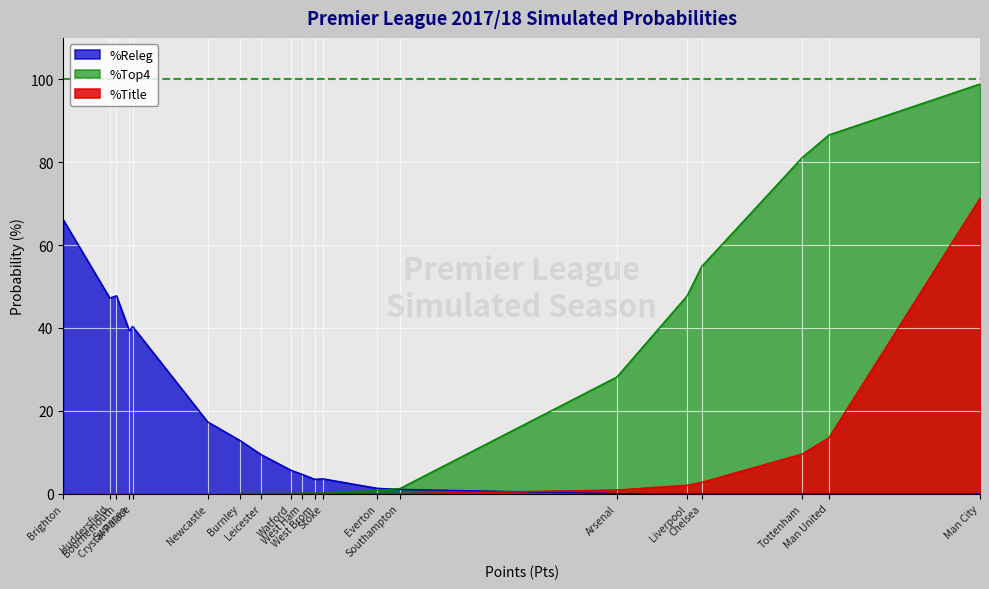

Count the number of categories in the chart.

20